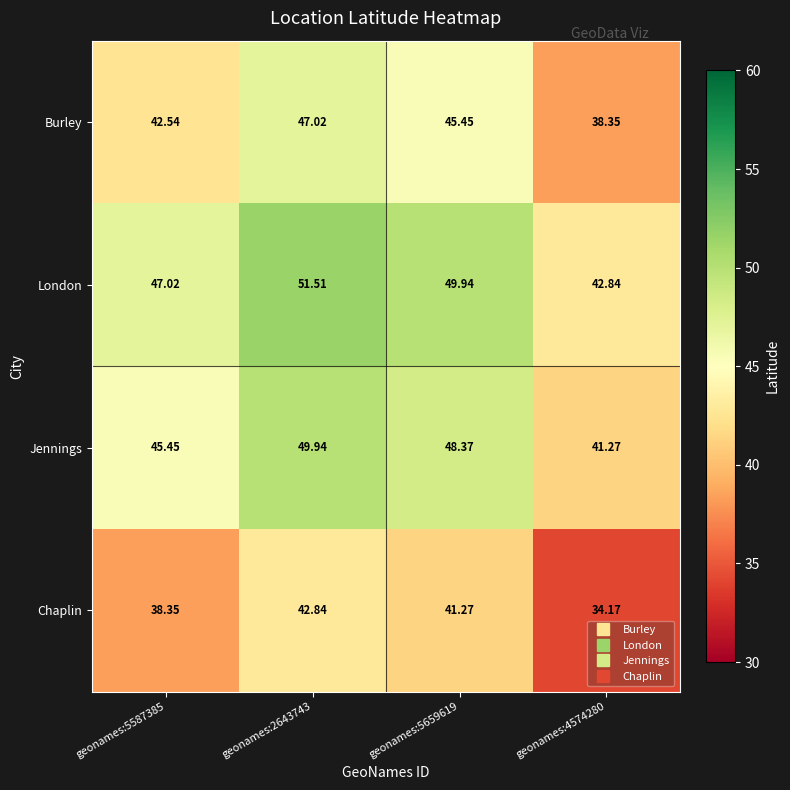

List the series in order of their peak value, highest first.

London, Jennings, Burley, Chaplin